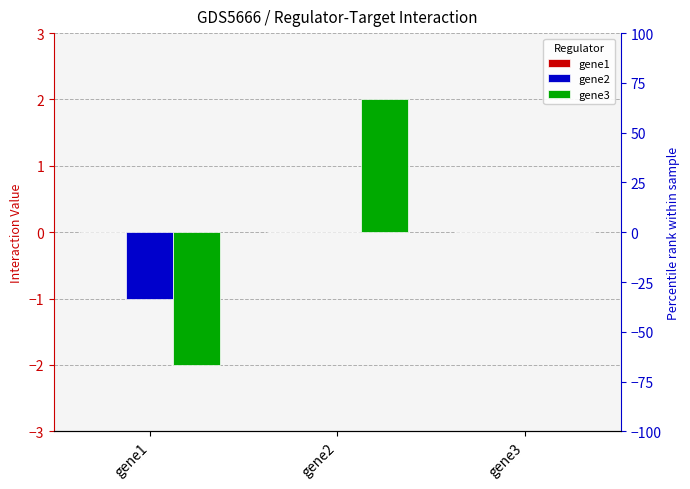

Reading left to right, what are all the values shown in this chart?

gene1: gene1=0	gene2=0	gene3=0
gene2: gene1=-1	gene2=0	gene3=0
gene3: gene1=-2	gene2=2	gene3=0